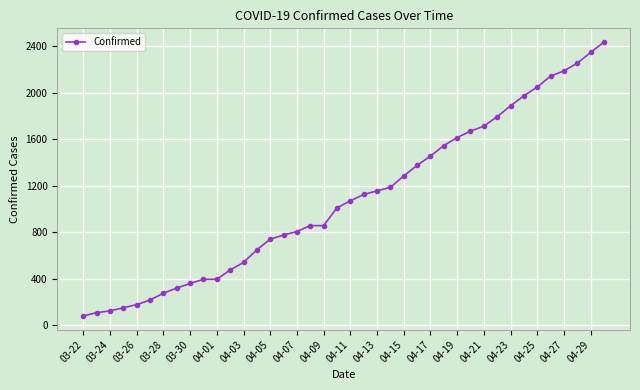

What is the difference between the maximum and second lowest values?

2329